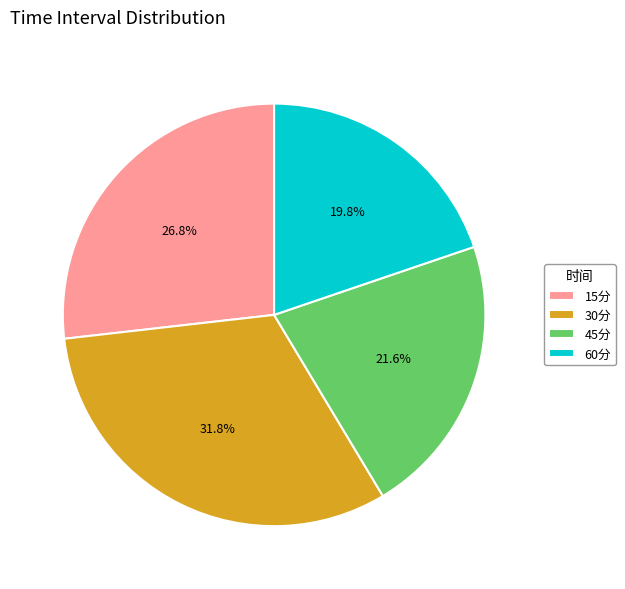

To the nearest percent, what portion does 15分 represent?

27%